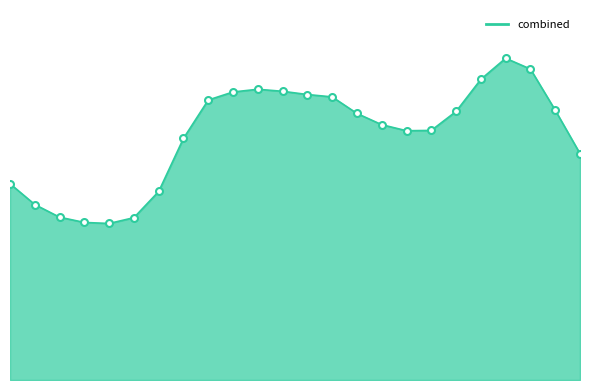

Which category has the lowest value across all series?

4